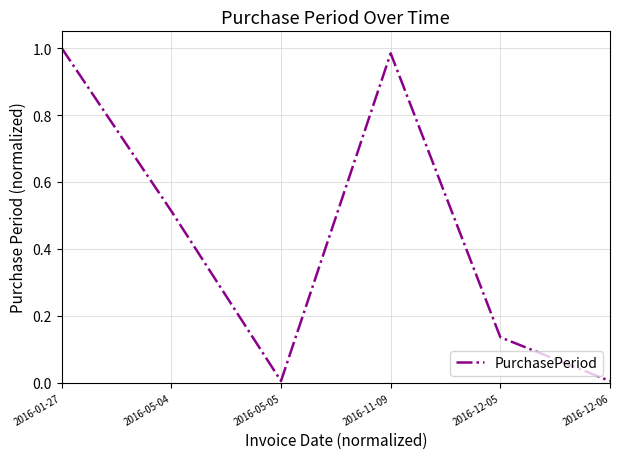

How many categories are shown in the chart?

6